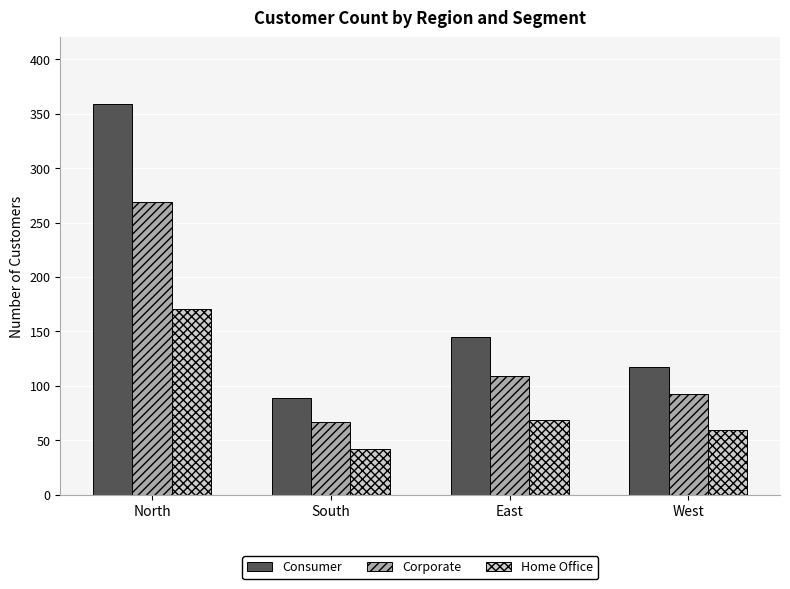

How many bars are there in each group?

3